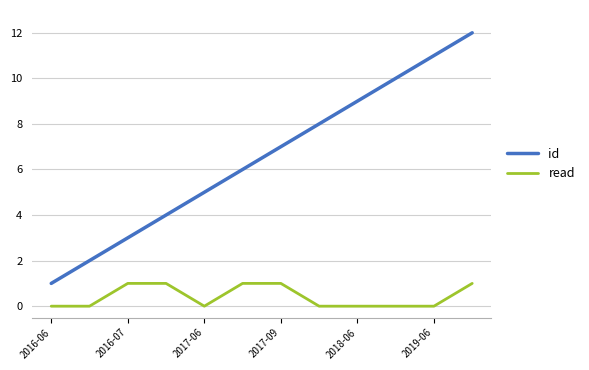

Which series has the widest spread of values?

id